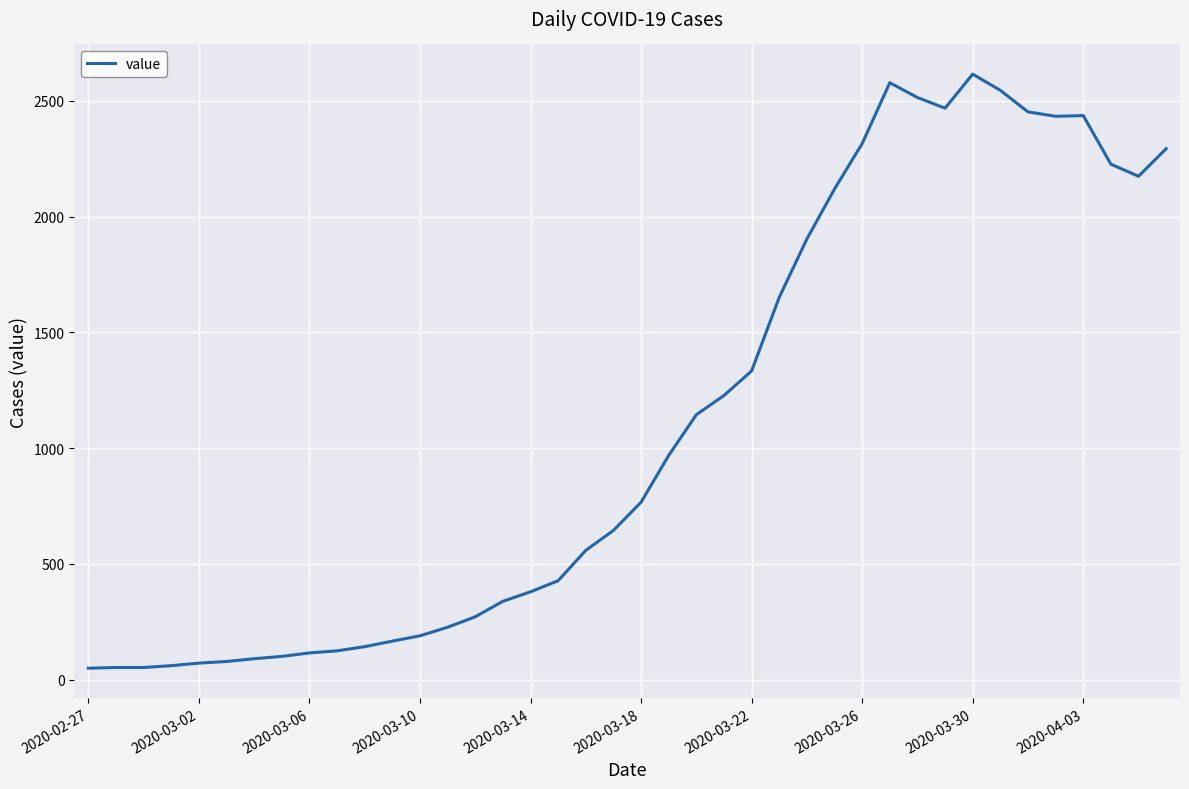

What is the greatest value displayed?

2615